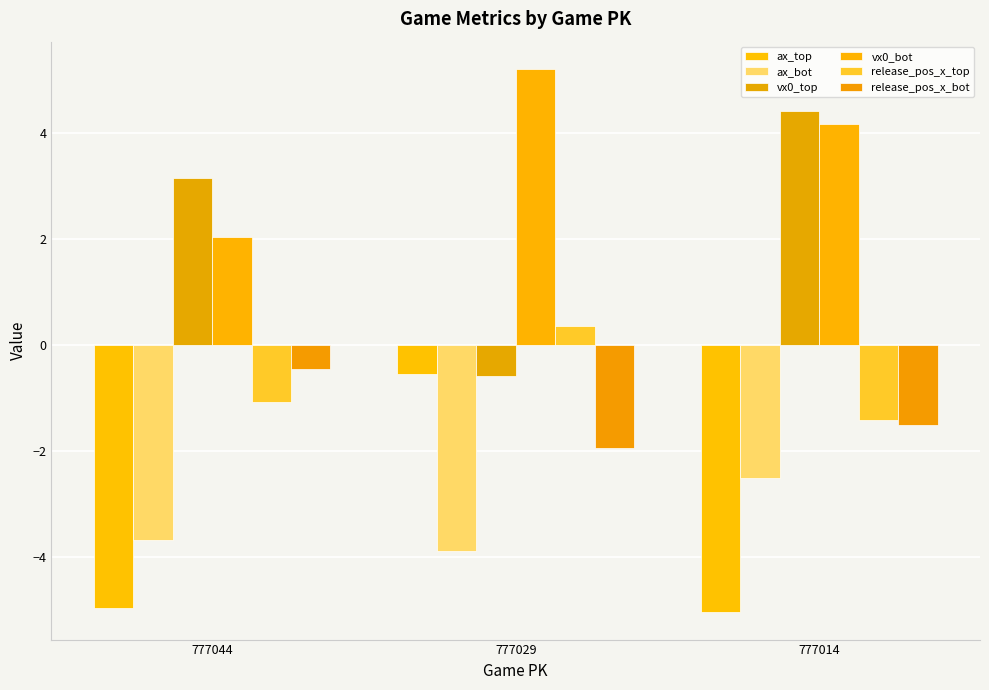

Reading right to left, extract all data points from this chart.

ax_top: -5.0	-0.5	-5.0
ax_bot: -2.5	-3.9	-3.7
vx0_top: 4.4	-0.6	3.2
vx0_bot: 4.2	5.2	2.0
release_pos_x_top: -1.4	0.3	-1.1
release_pos_x_bot: -1.5	-1.9	-0.5